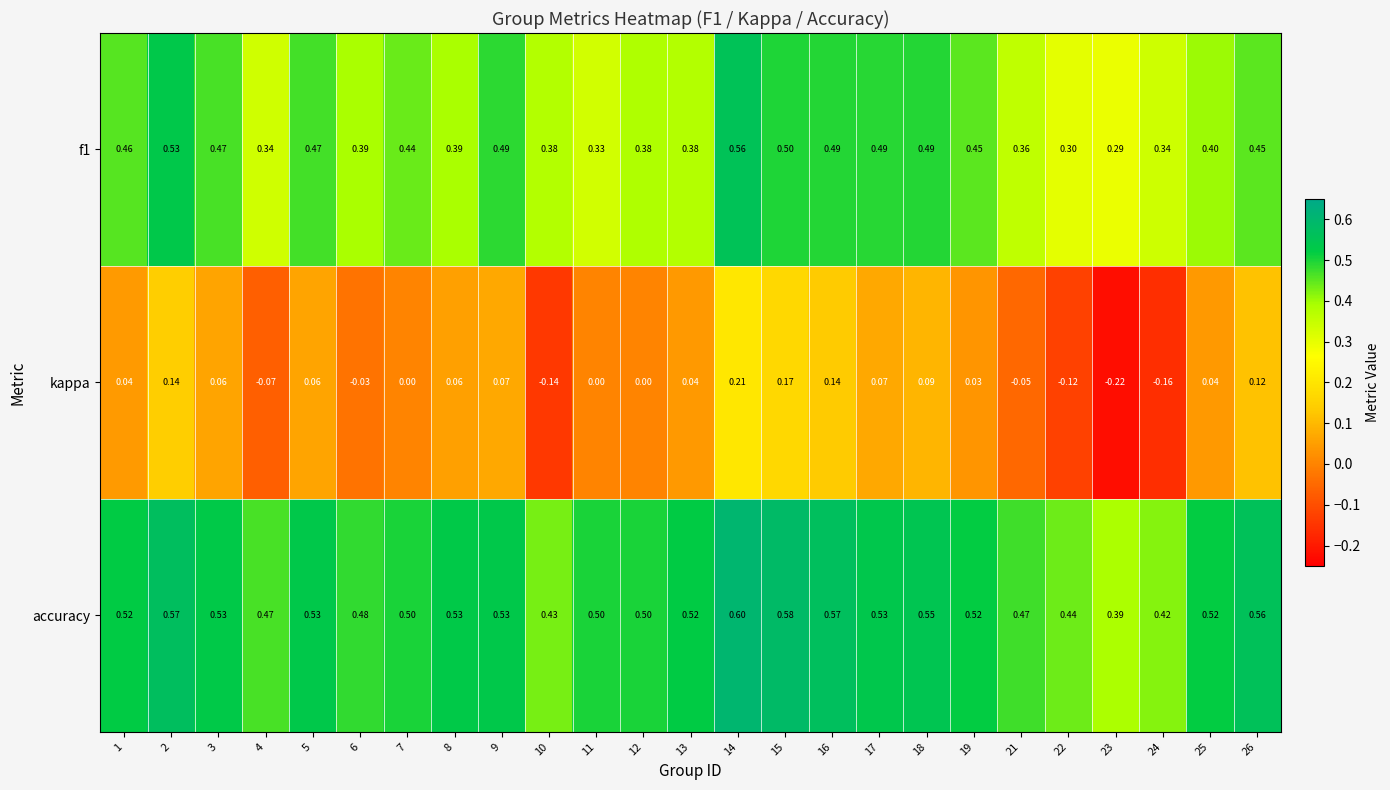

Which series has the largest range (max minus min)?

kappa